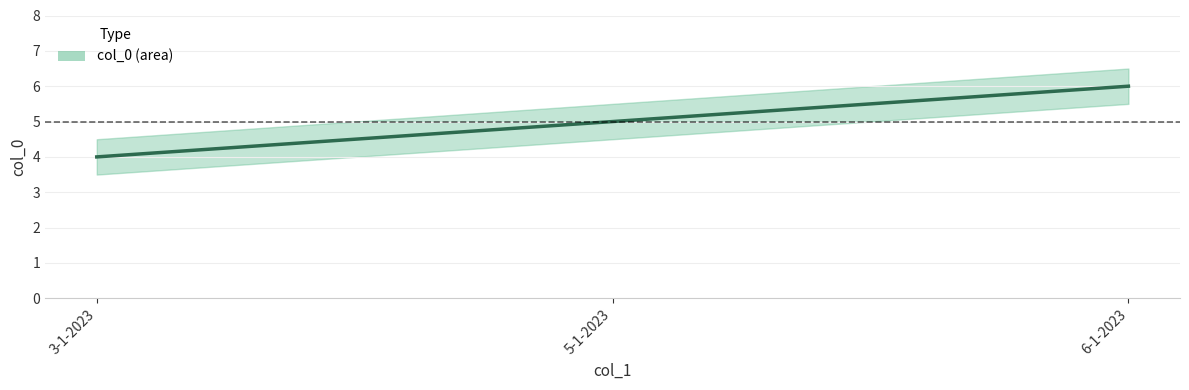

What is the difference between the maximum and second lowest values?

1